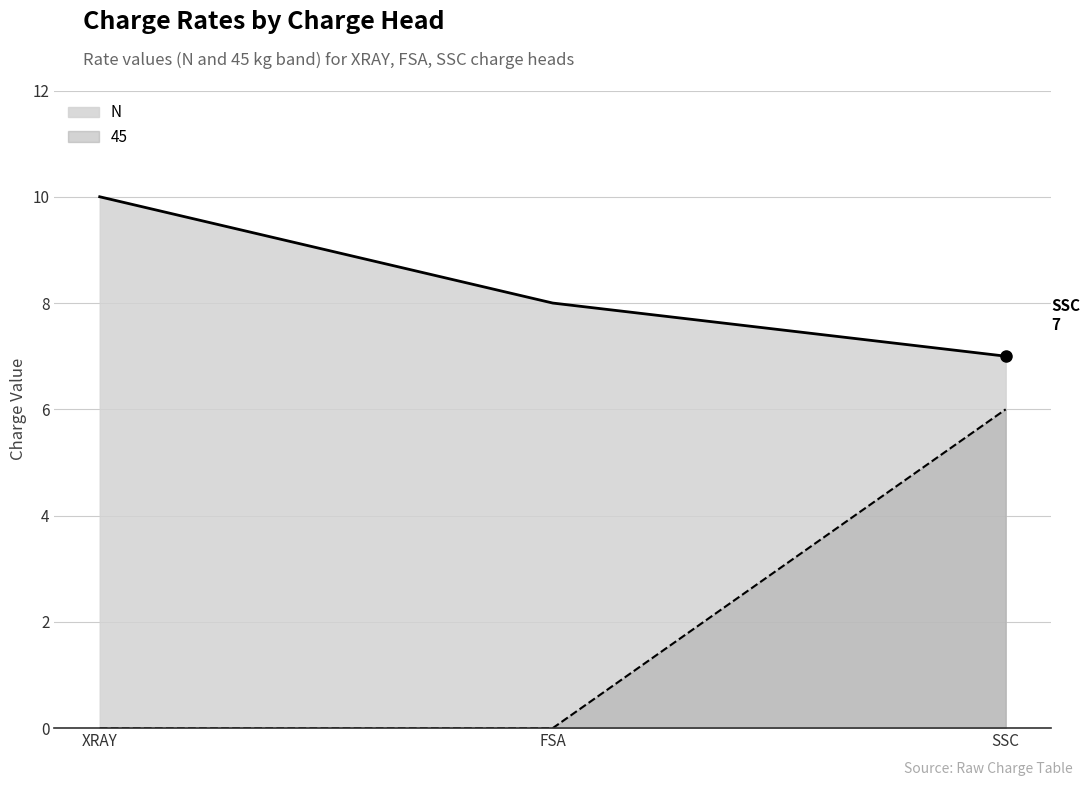

What position from the left is SSC?

3